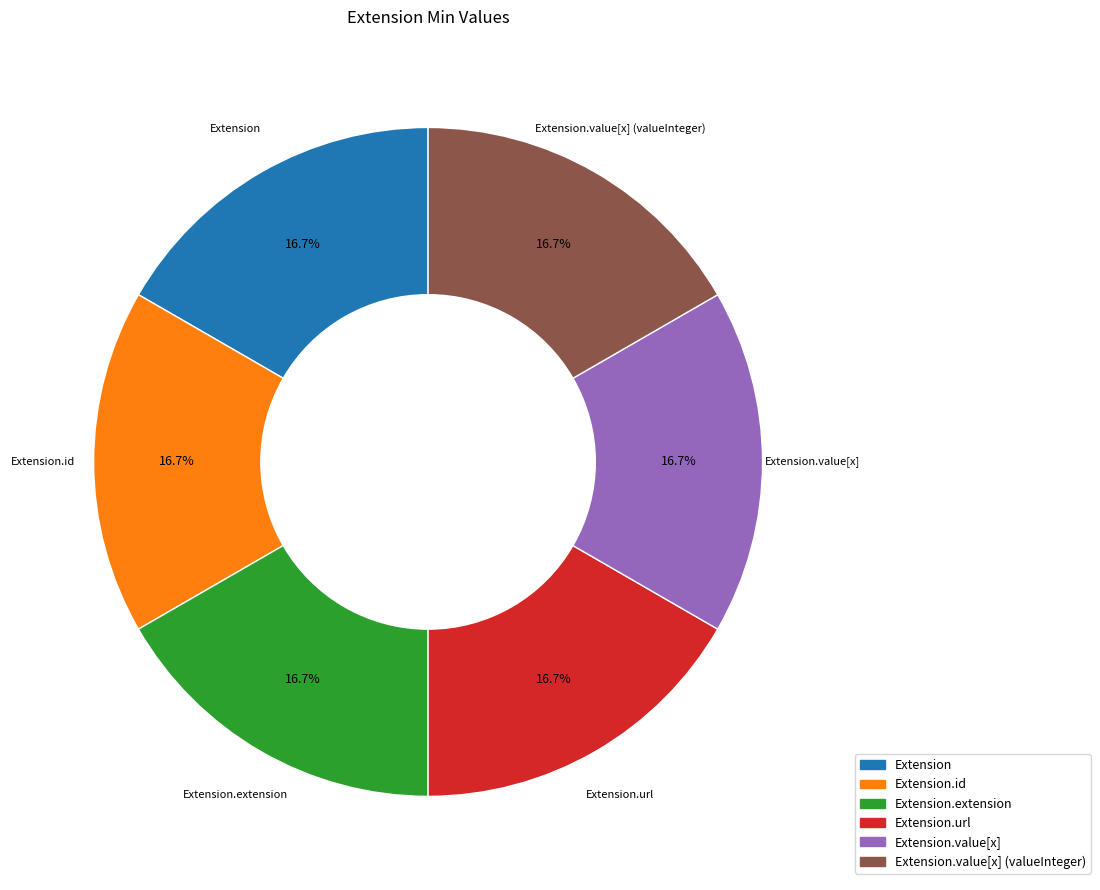

Is there a majority slice in this chart?

No